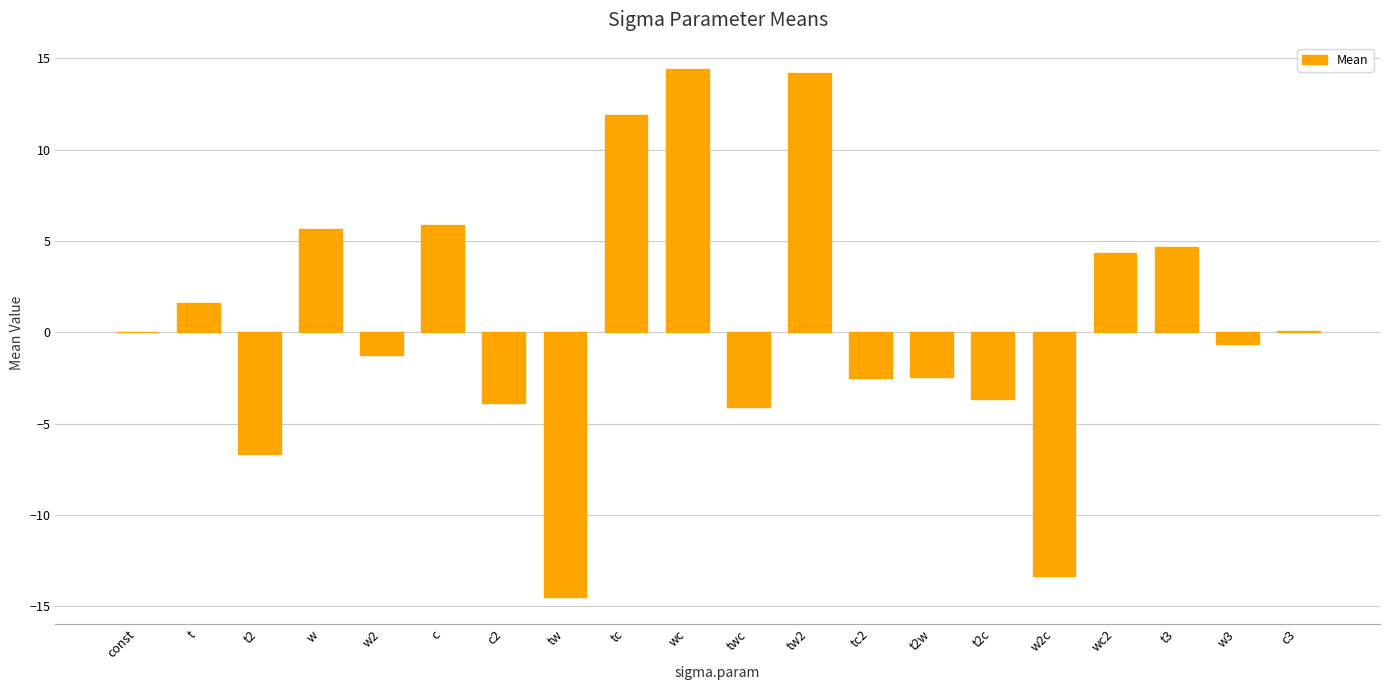

The chart shows a value of -5.5 at twc. True or false?

False